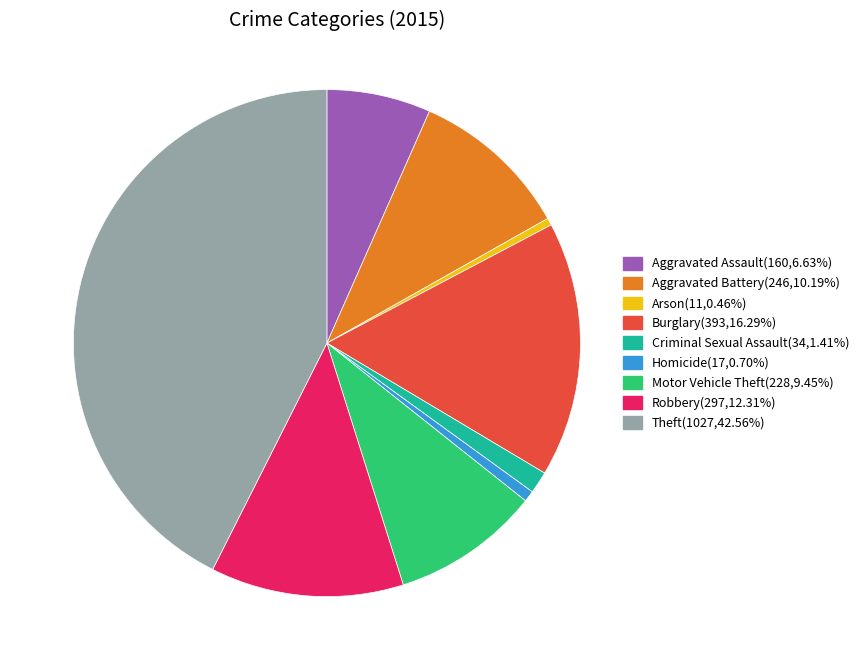

Which category has the biggest portion of the pie?

Theft